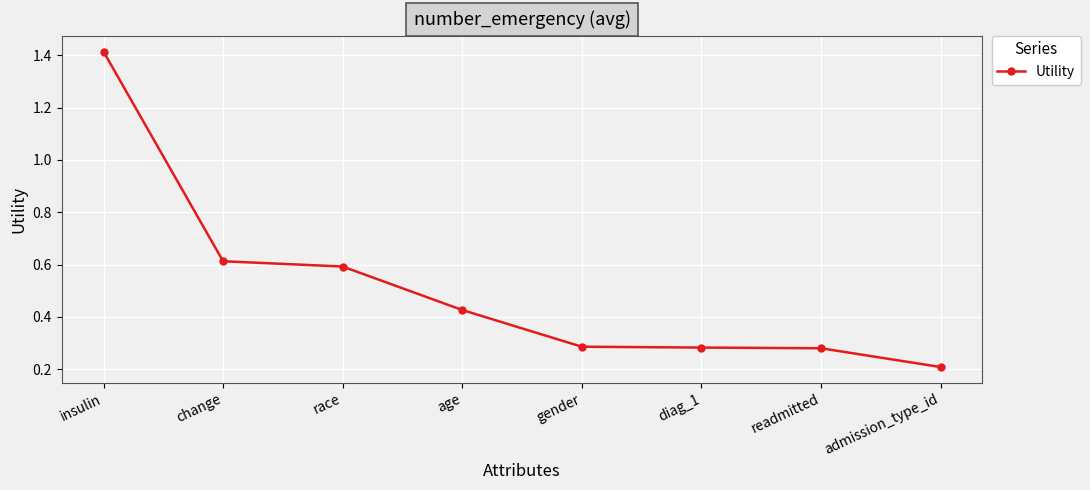

What is the difference between the values at admission_type_id and insulin?

1.2